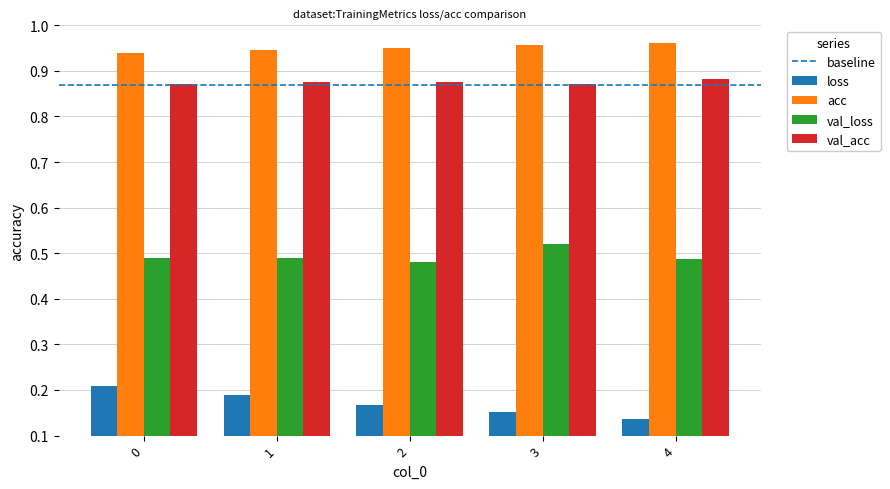

Count the val_loss values in the range 0 to 1.

5